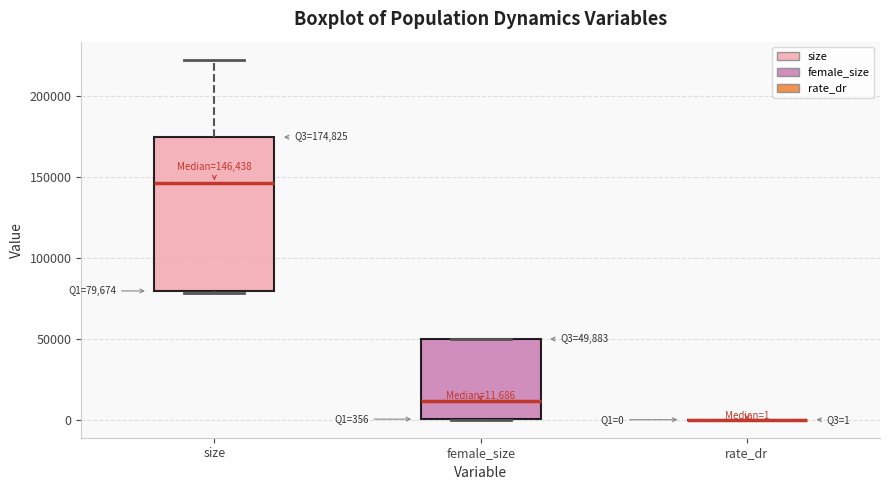

Comparing the boxes themselves (not the whiskers), which one is the tallest?

size